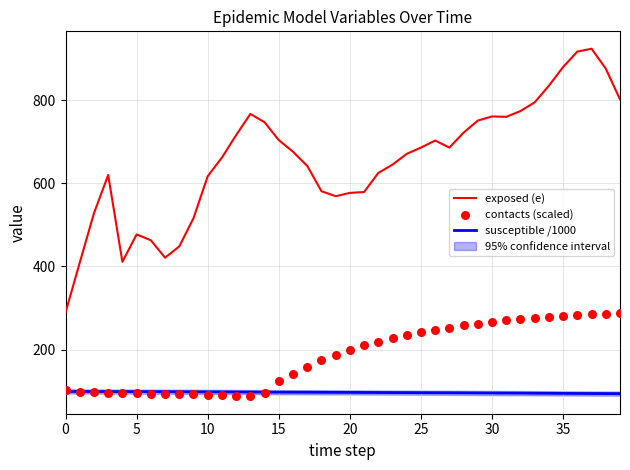

At which category is the sum across all series the highest?

37